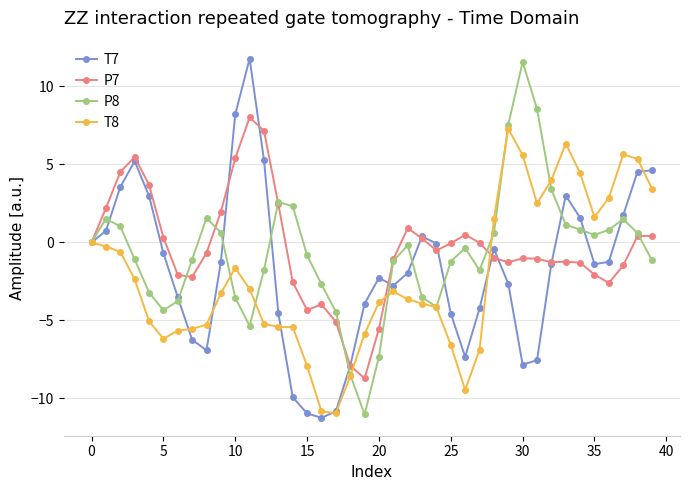

True or false: P7 has more than 2 points higher than both neighbors.

True